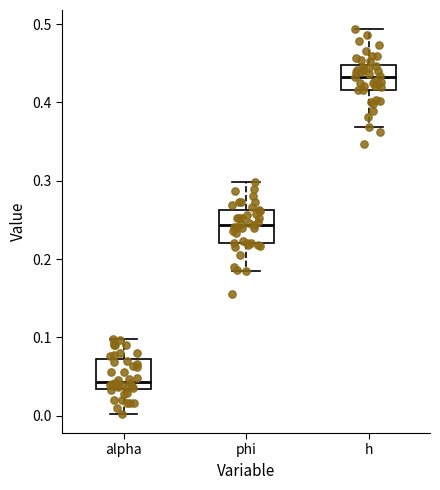

Reading left to right, read every box against the y-axis: the position of its median line, the range the box covers, and the ends of its whiskers. The values are not printed on the chart, so give them approximately, as read against the axis.

alpha: median 0.04, box 0.03 to 0.07, whiskers 0.00 to 0.10
phi: median 0.24, box 0.22 to 0.26, whiskers 0.18 to 0.30
h: median 0.43, box 0.42 to 0.45, whiskers 0.37 to 0.49